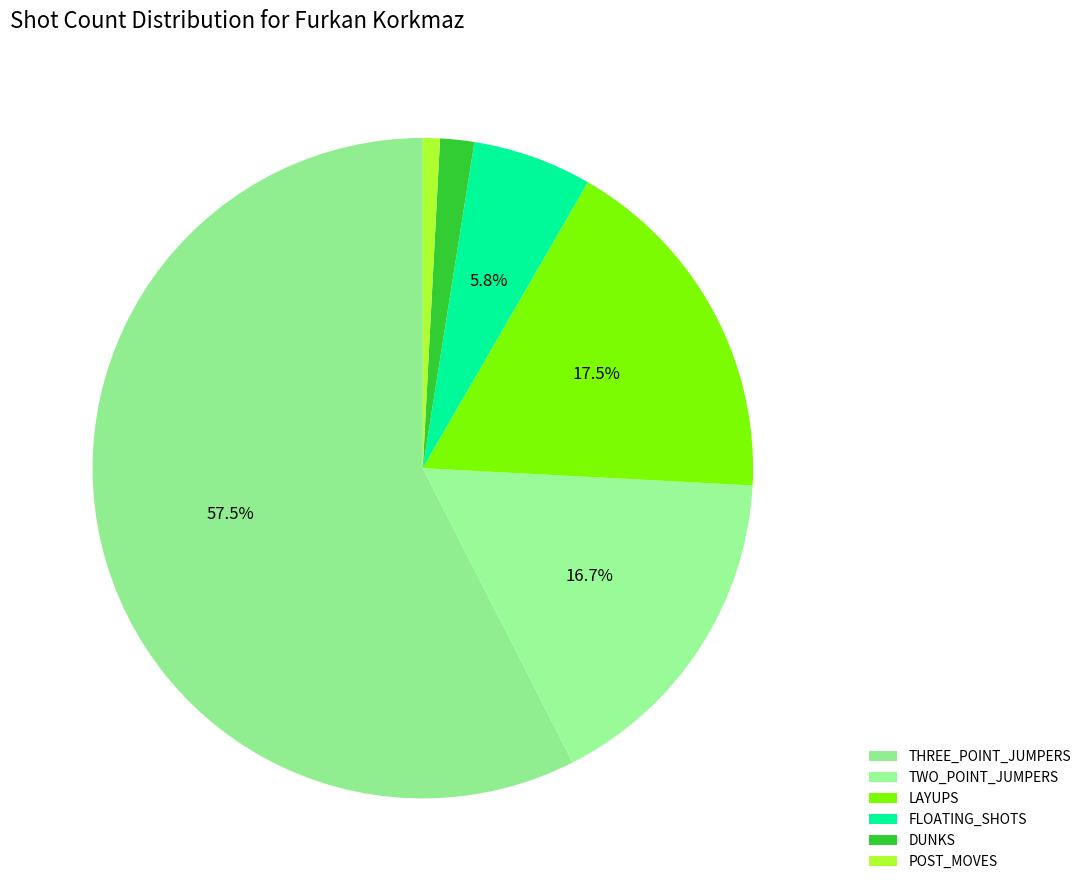

What is the majority slice?

THREE_POINT_JUMPERS